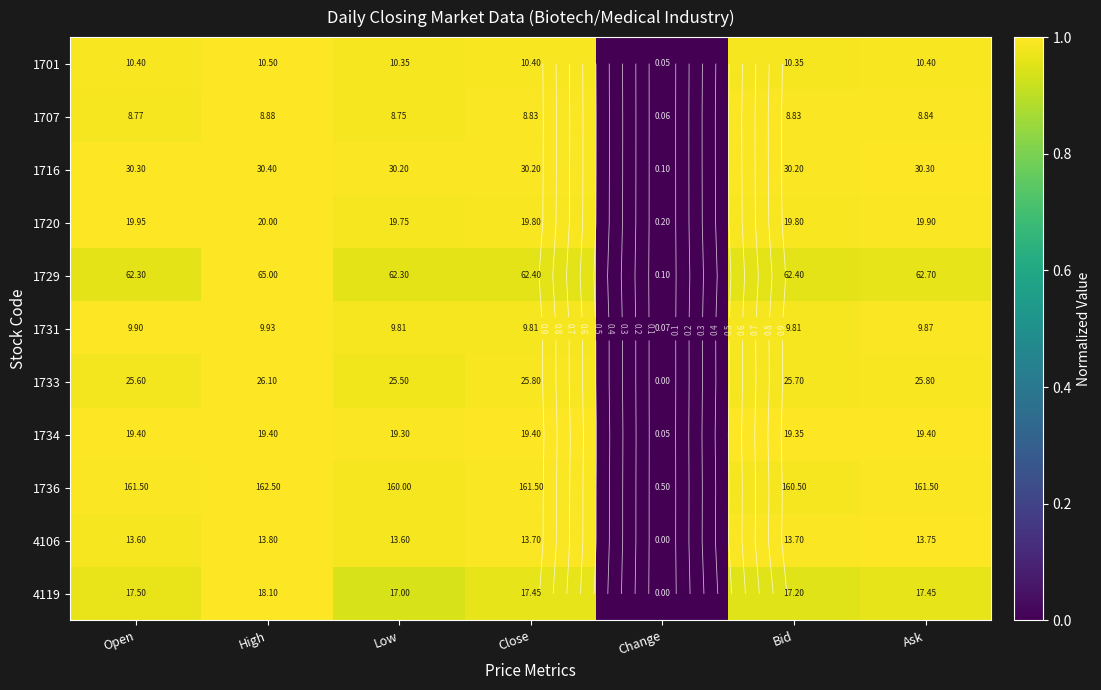

Which label corresponds to the smallest value in the chart?

Change